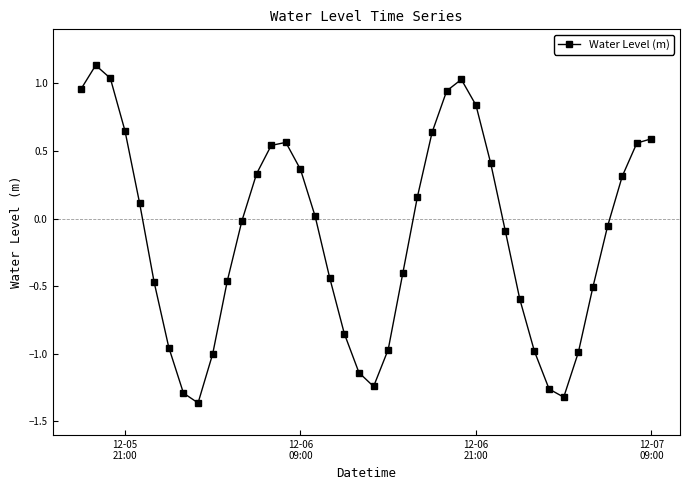

Does the chart have visible grid lines?

No